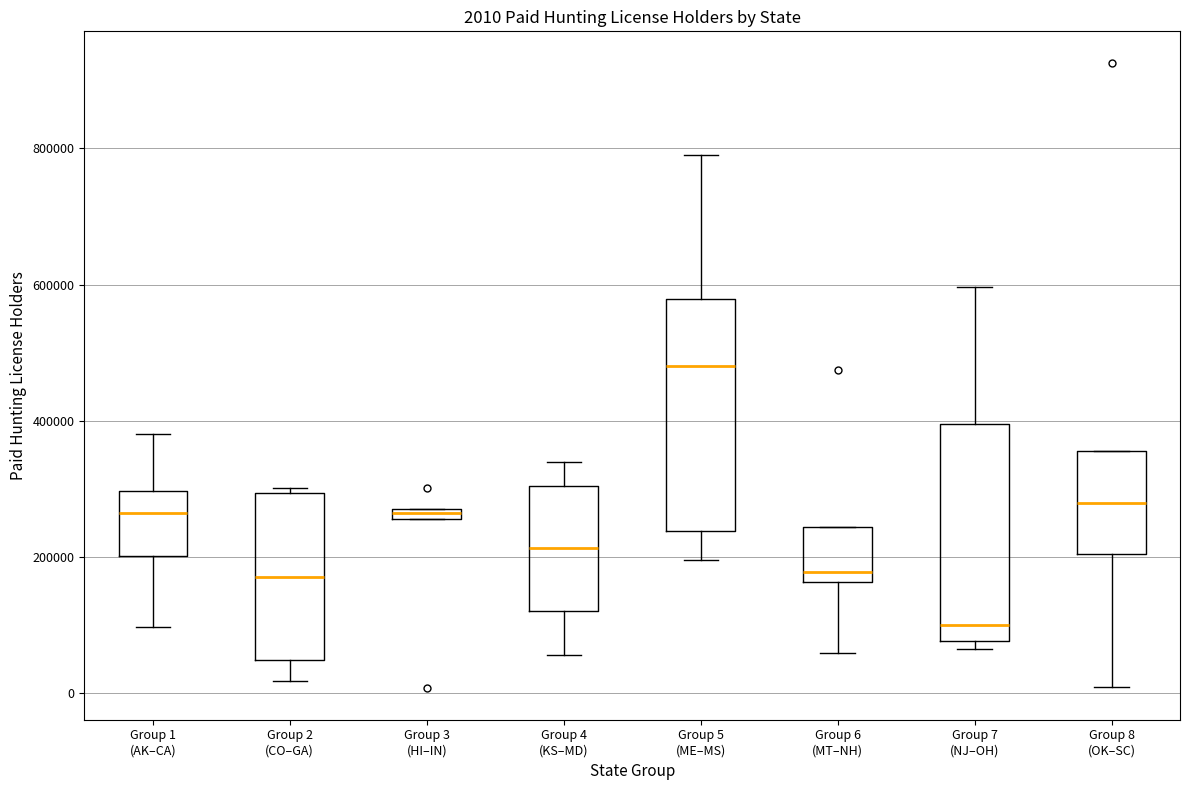

Which box is the tallest, from its lower edge to its upper edge?

Group 5 (ME–MS)